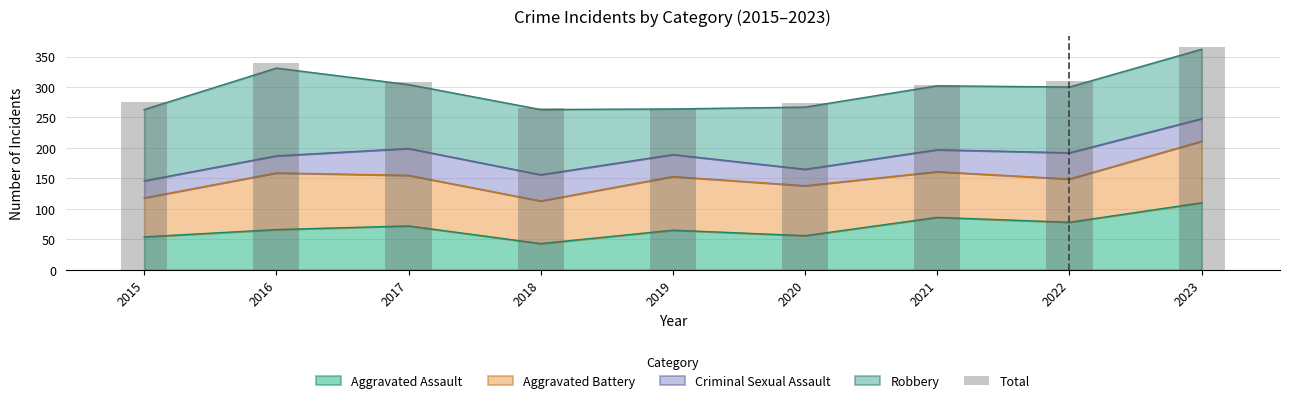

The chart shows a value of 175 at 2021. True or false?

False